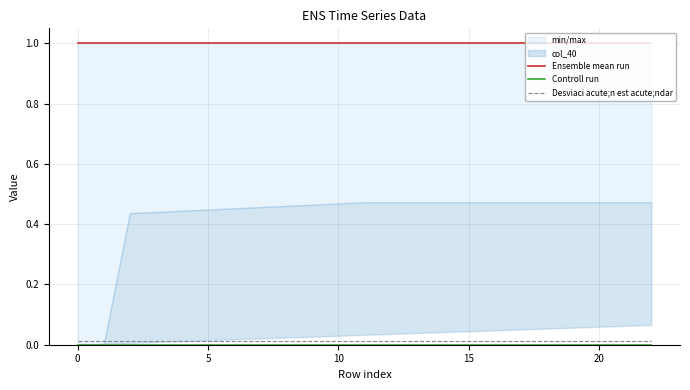

What is the difference between the highest and lowest values at 19?

1.0